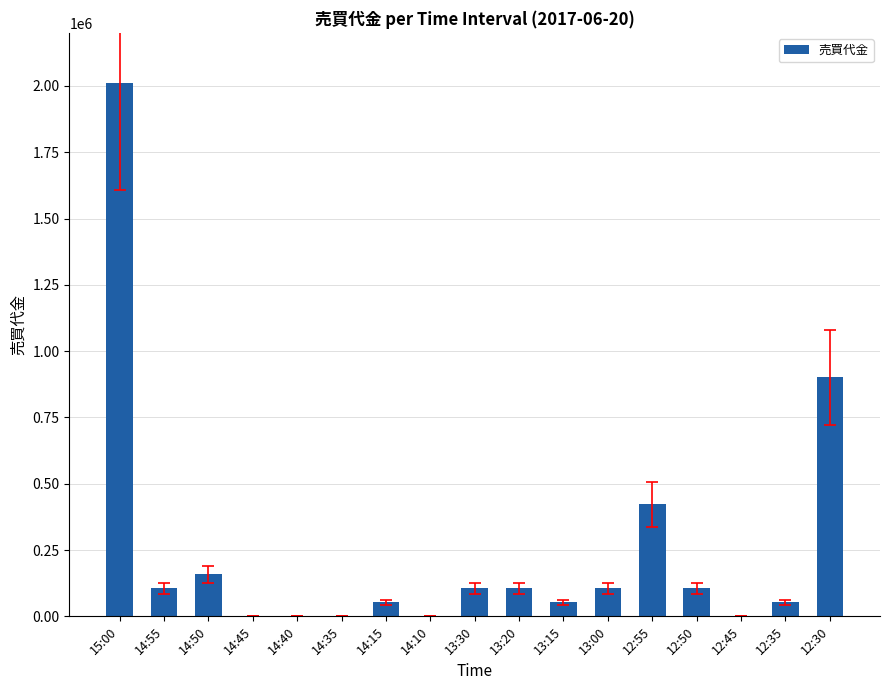

Where is the data nearest to the value 1005100?

12:30